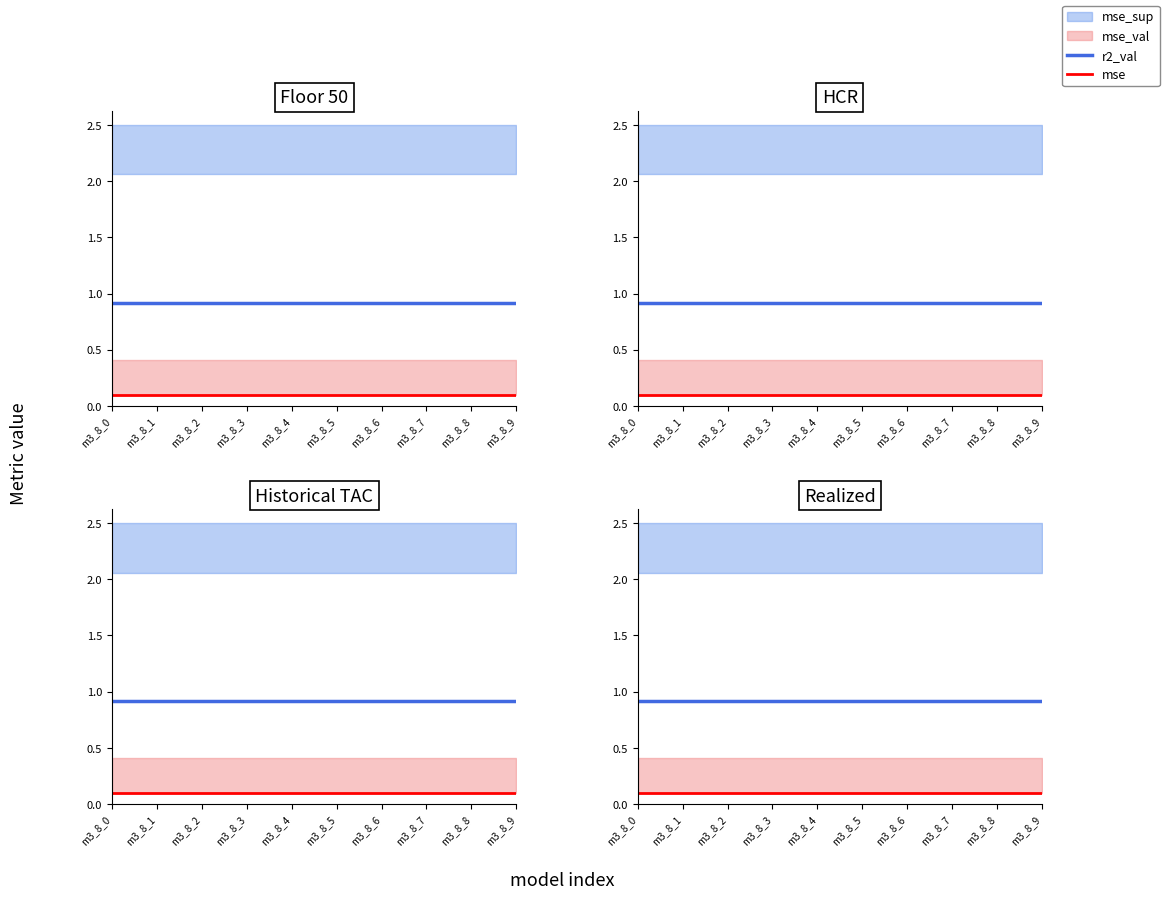

List the labels in order of mse value, smallest first.

m3_8_0, m3_8_1, m3_8_2, m3_8_3, m3_8_4, m3_8_5, m3_8_6, m3_8_7, m3_8_8, m3_8_9